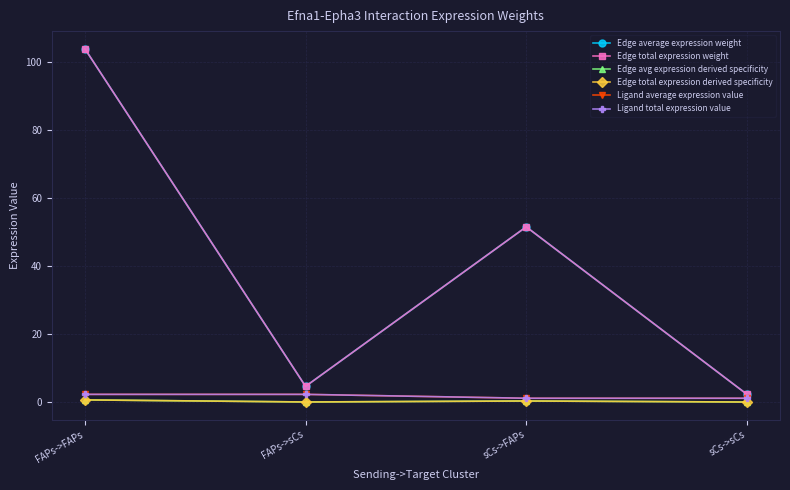

True or false: Edge total expression derived specificity and Edge average expression weight intersect in this chart.

False